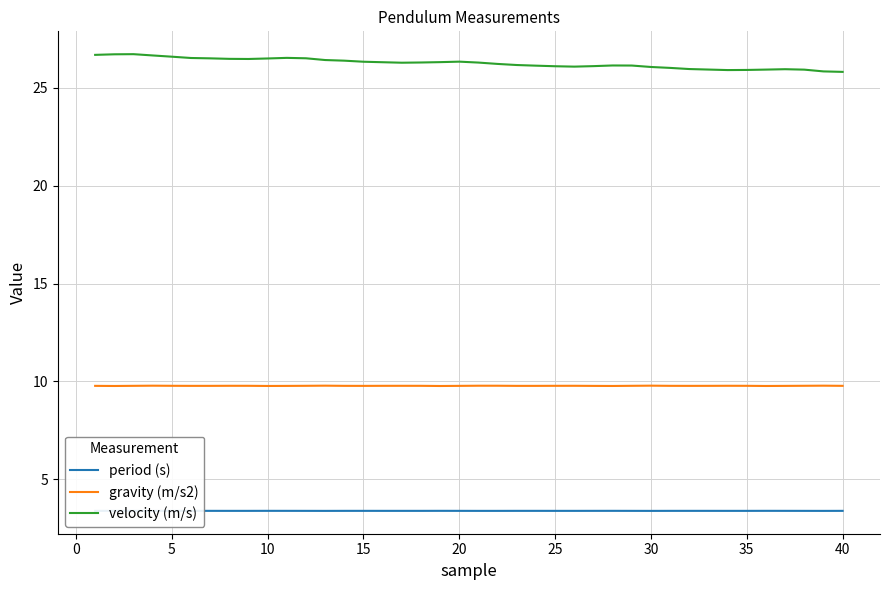

Rank the series by their average value, from lowest to highest.

period (s), gravity (m/s2), velocity (m/s)